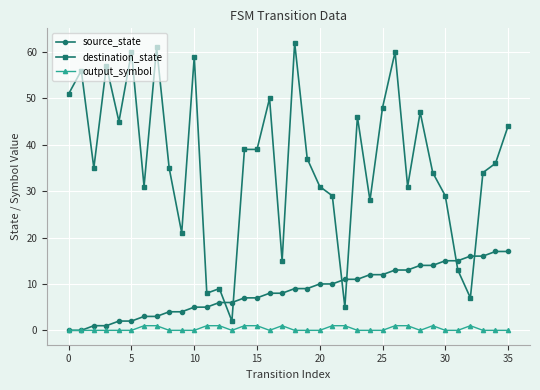

How many distinct data groups are displayed?

3